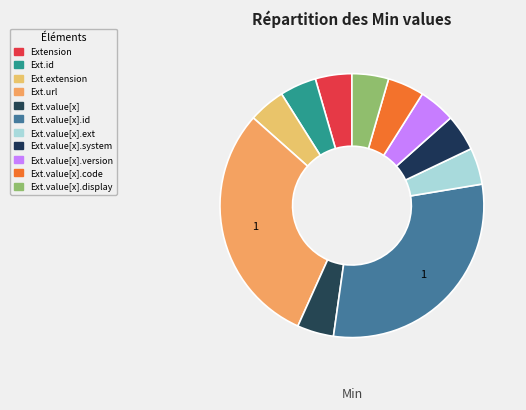

How many segments does this pie chart have?

11